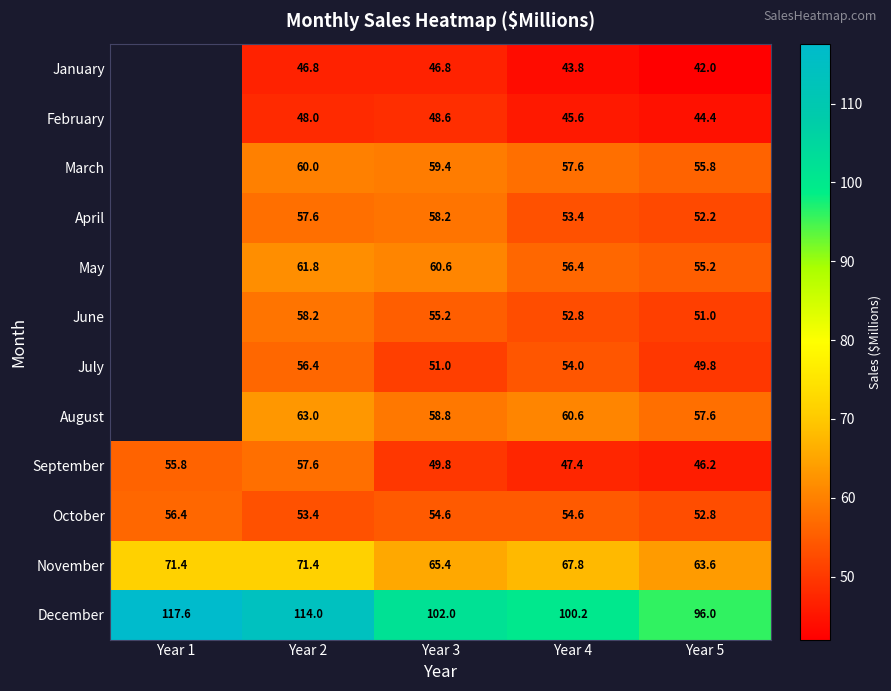

What is the maximum value shown in the chart?

117.6